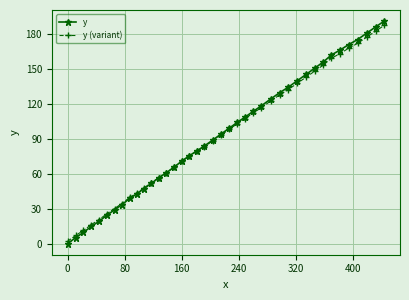

What is the maximum value for y?

191.4